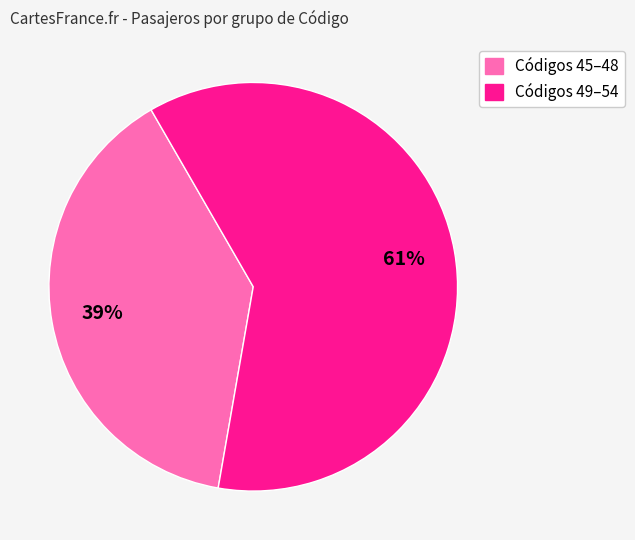

Is there any slice that represents more than half of the pie?

Yes